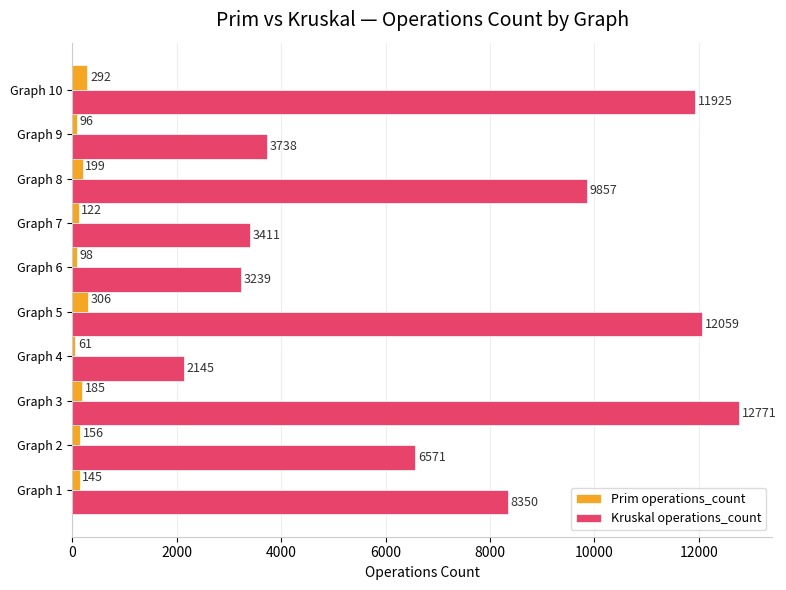

At which category is the sum across all series the highest?

Graph 3